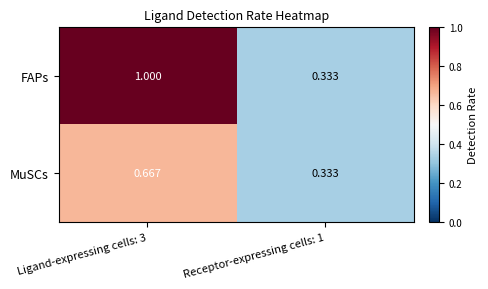

Is the value of MuSCs at Ligand-expressing cells: 3 greater than the value of FAPs at Receptor-expressing cells: 1?

Yes